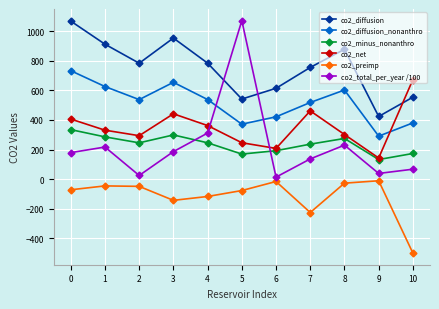

What is the maximum value shown in the chart?

1071.0